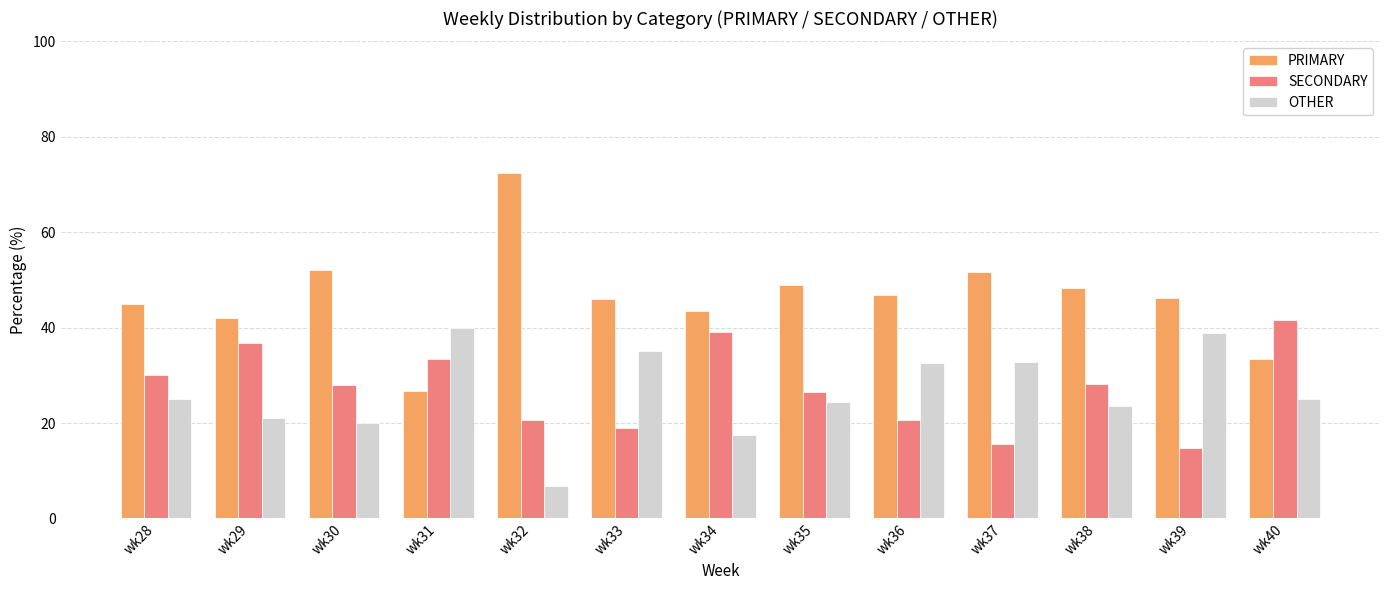

Are the bars horizontal?

No